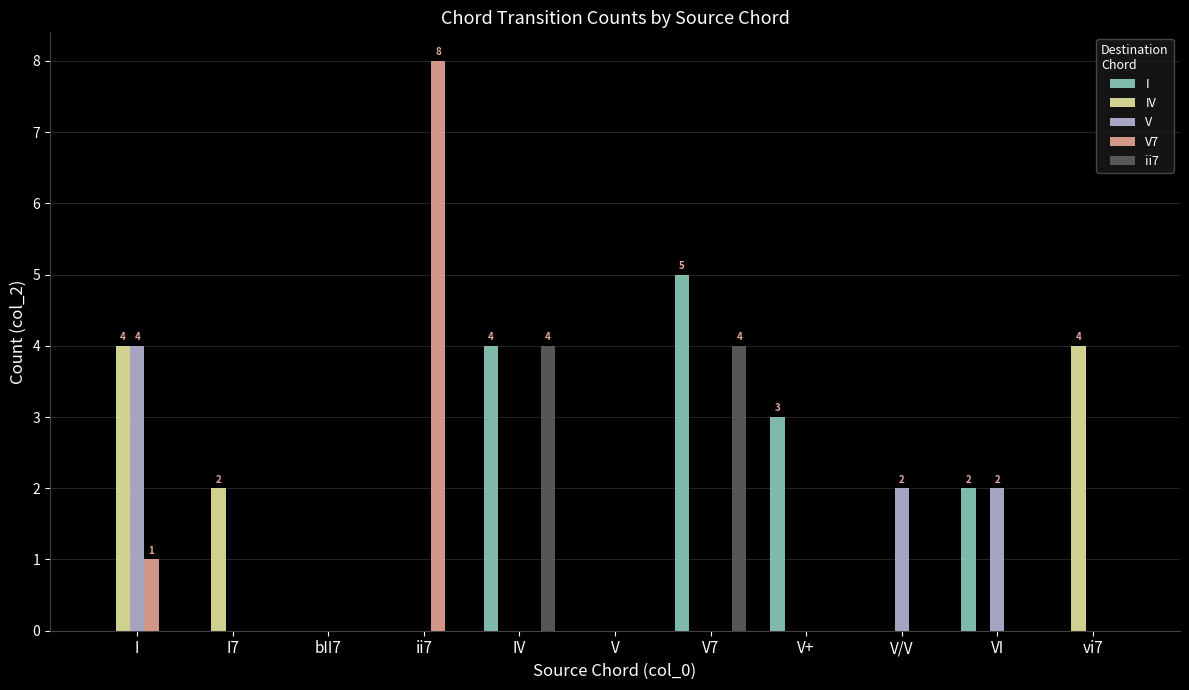

What value does the I series have at IV?

4